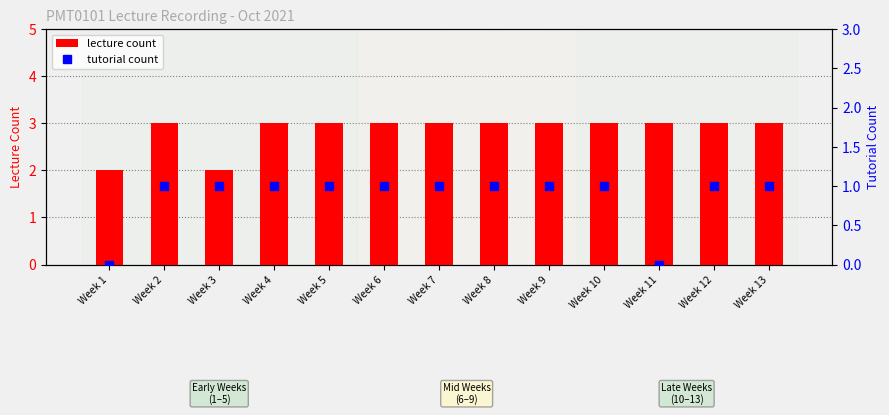

Which series has the largest range (max minus min)?

lecture count